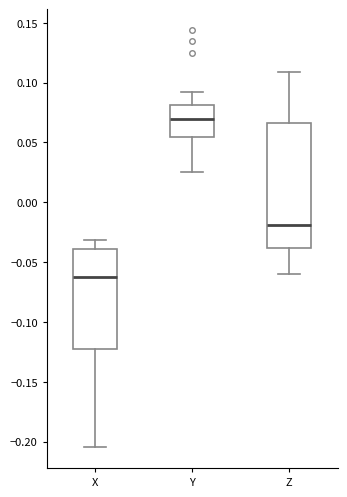

Where is the lower edge of the box for Y on the y-axis? The values are not printed on the chart, so give them approximately, as read against the axis.

0.055